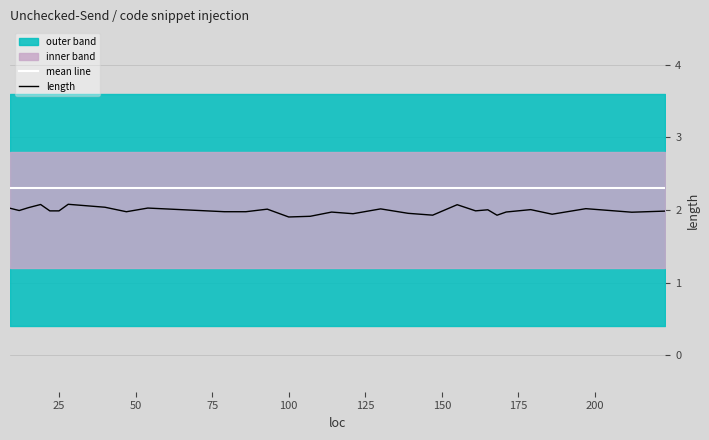

The value of mean line at 25 is 2.3. True or false?

True